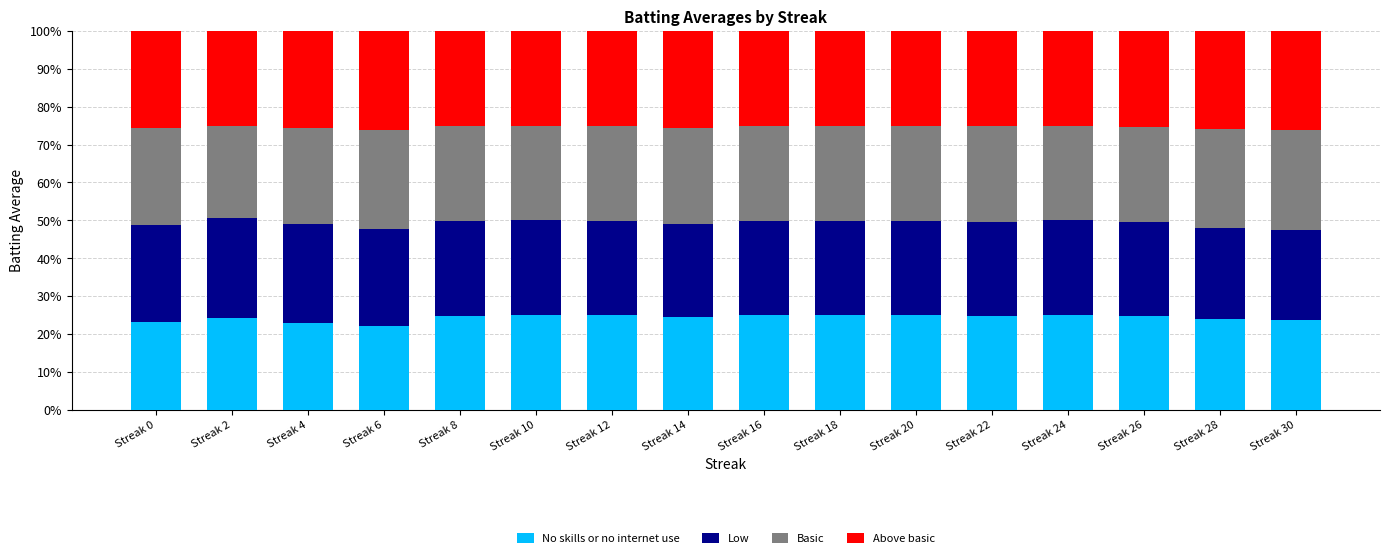

What is the approximate value of No skills or no internet use at Streak 20?

25.0